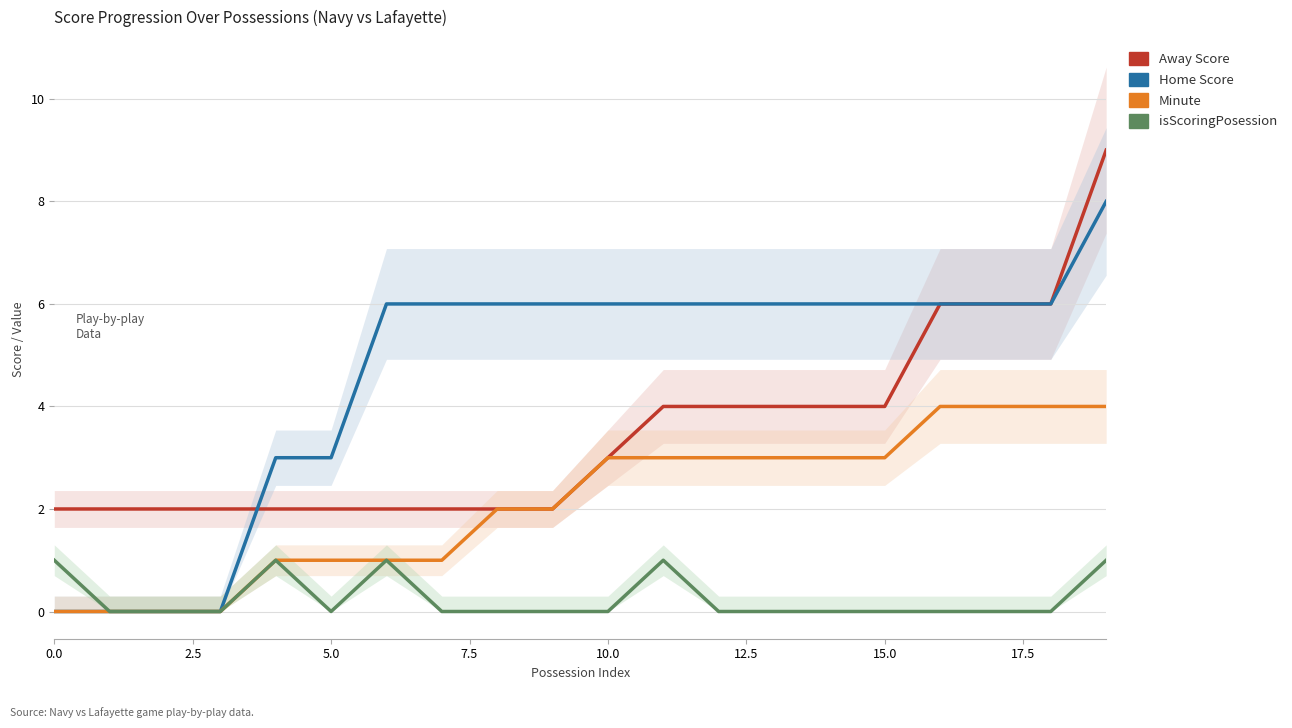

Rank the series by their average value, from lowest to highest.

isScoringPosession, Minute, Away Score, Home Score